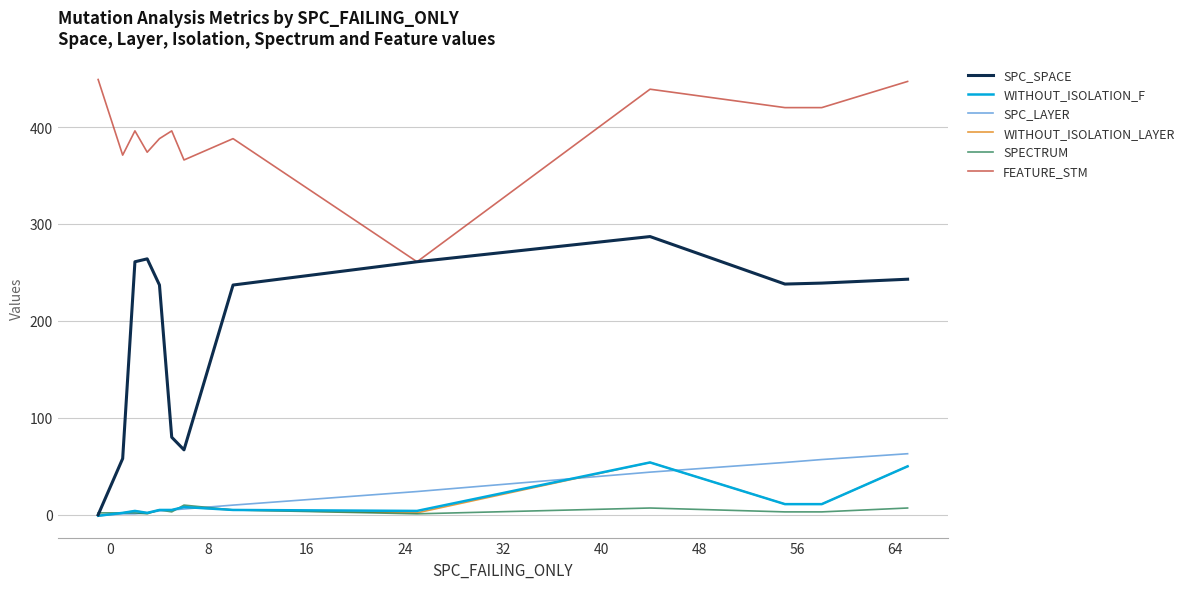

True or false: WITHOUT_ISOLATION_LAYER and FEATURE_STM cross at least once.

False